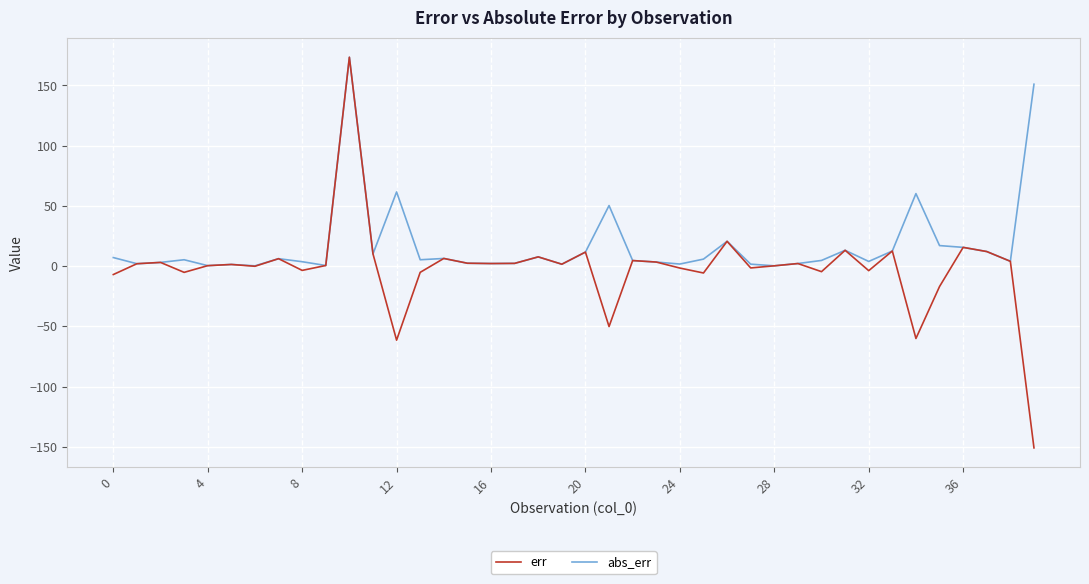

Does the chart have visible grid lines?

Yes